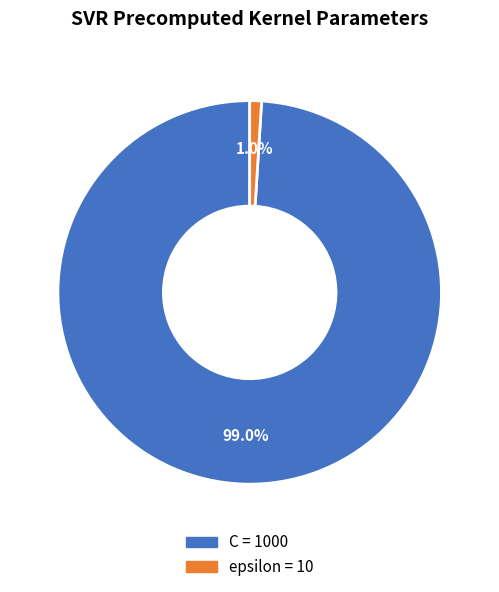

What is the majority slice?

C